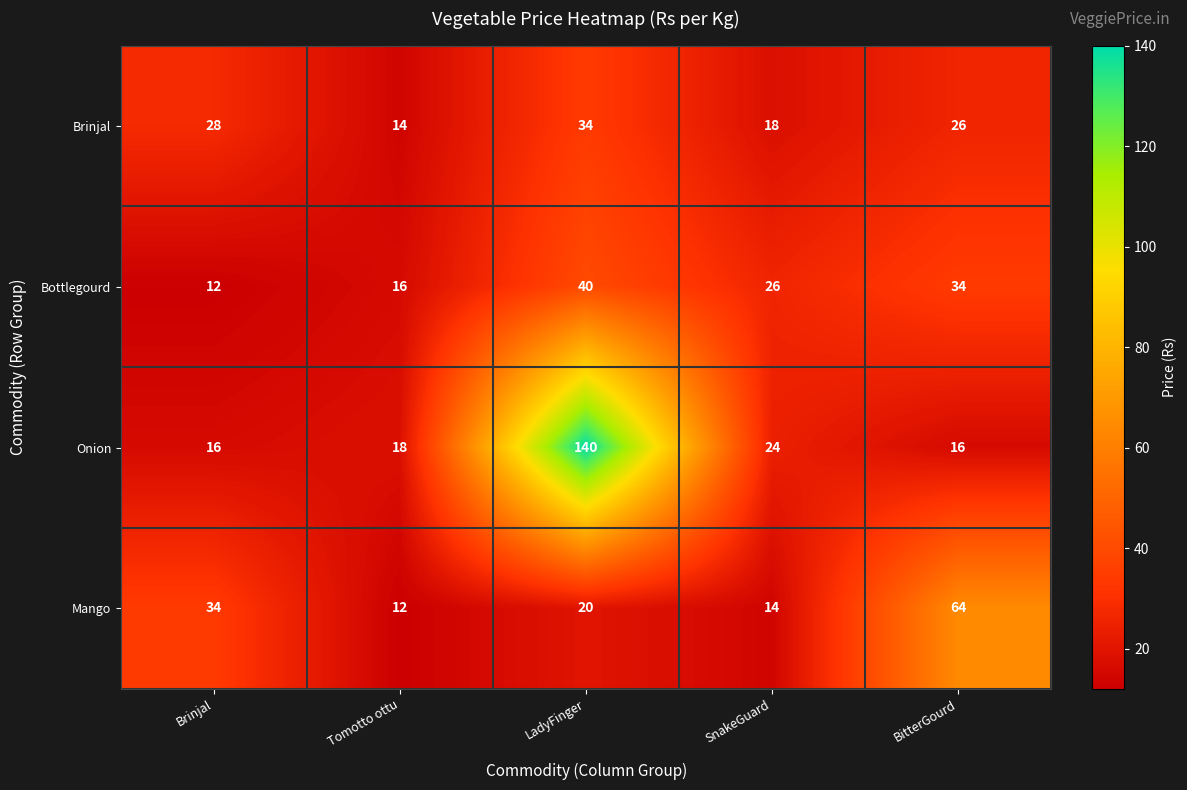

What is the minimum value shown in the chart?

12